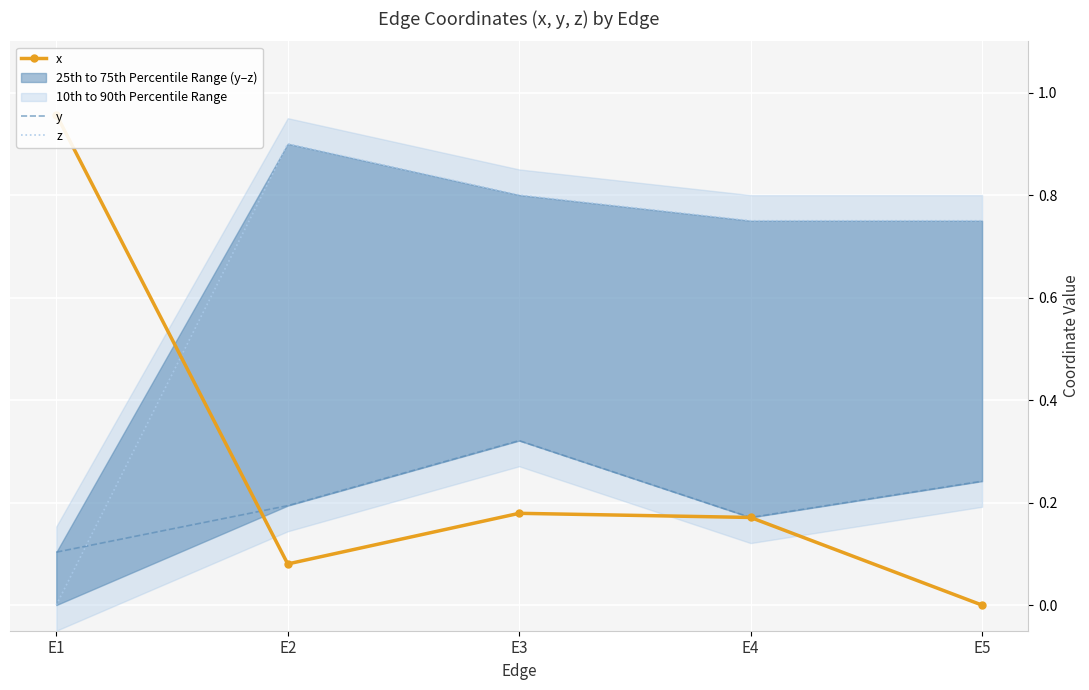

Rank the series by their average value, from highest to lowest.

z, x, y